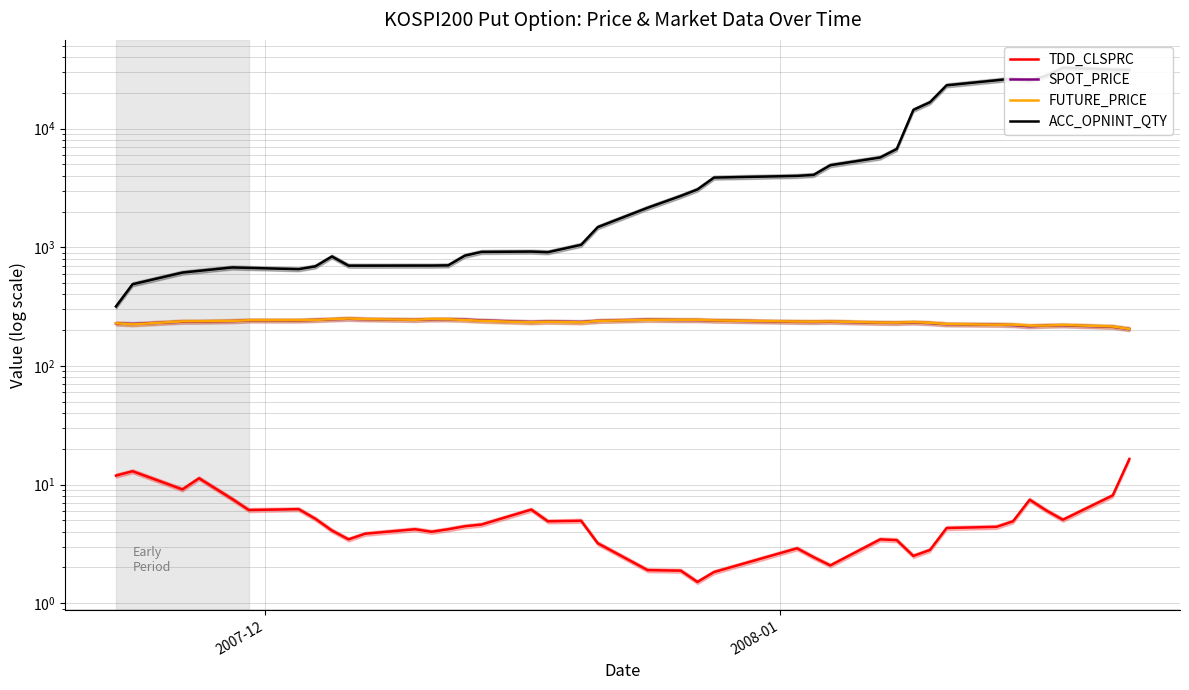

How many interior local valleys does the ACC_OPNINT_QTY series have?

3